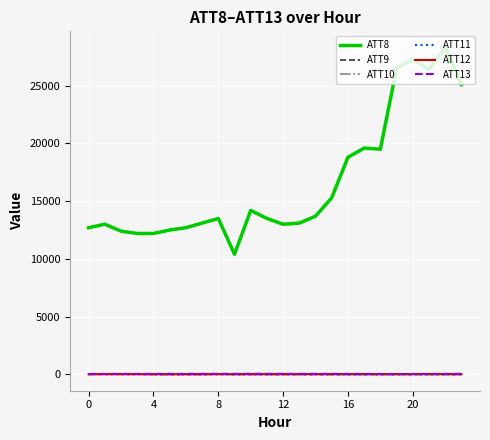

Which series has the largest total across all categories?

ATT8